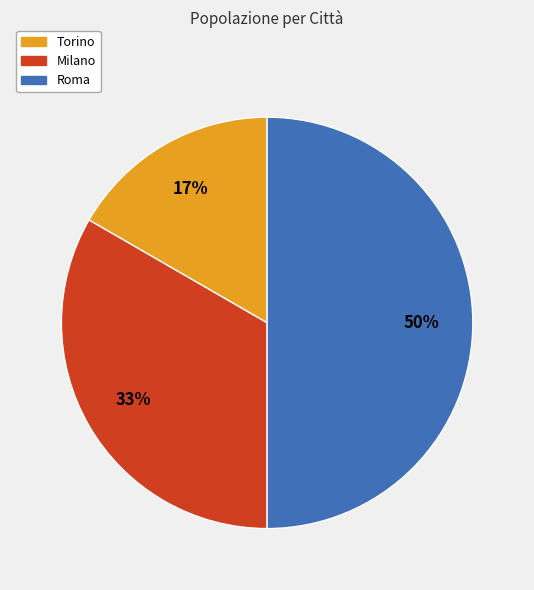

Count the number of slices in the pie.

3